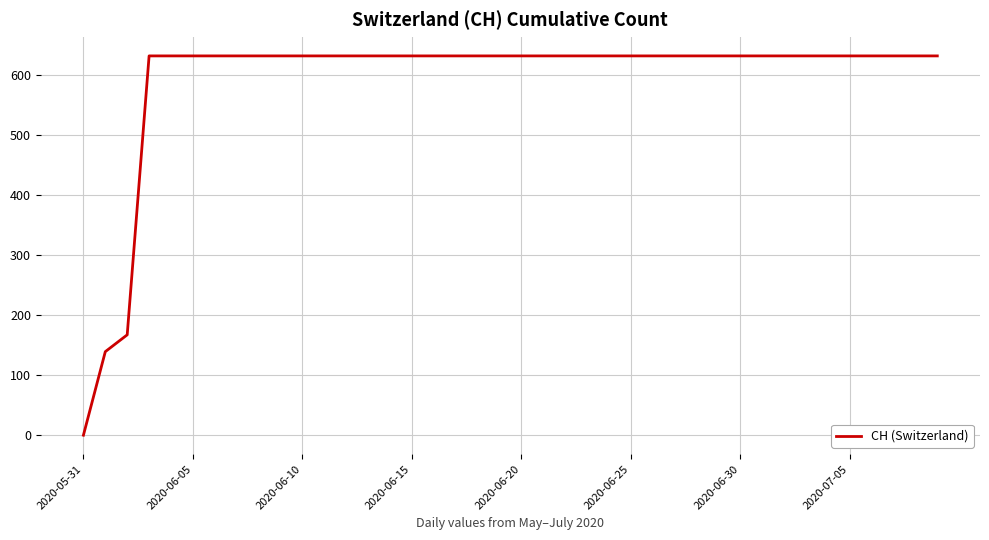

What is the greatest value displayed?

631